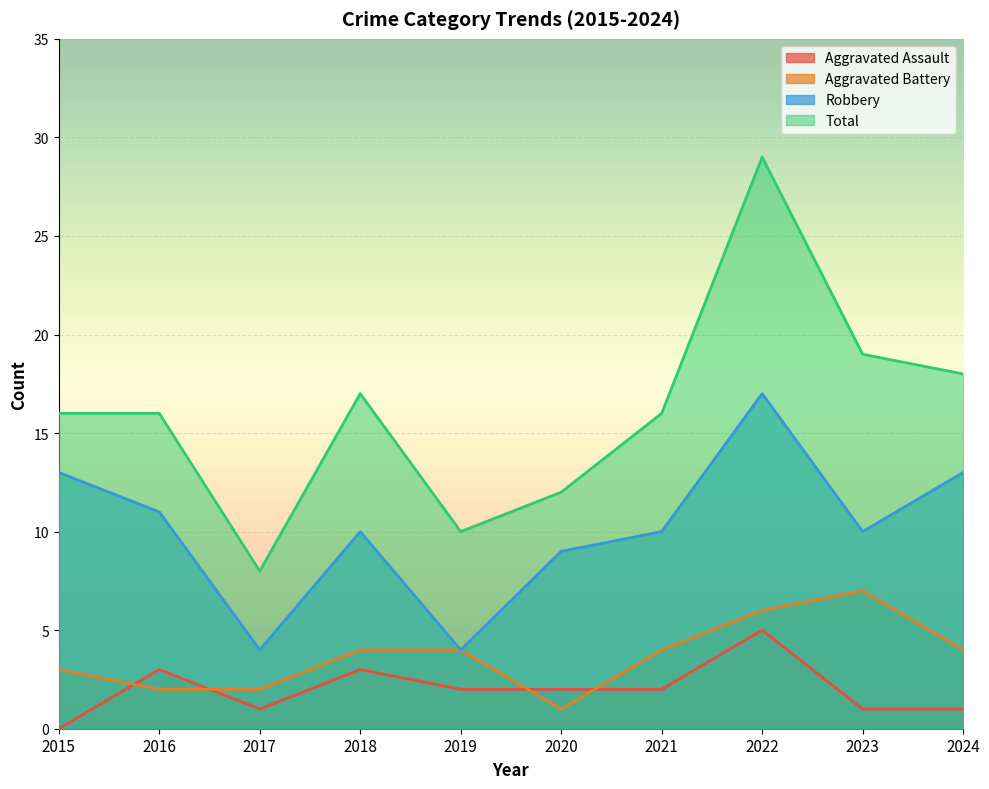

What are all the series names shown in the legend?

Aggravated Assault, Aggravated Battery, Robbery, Total